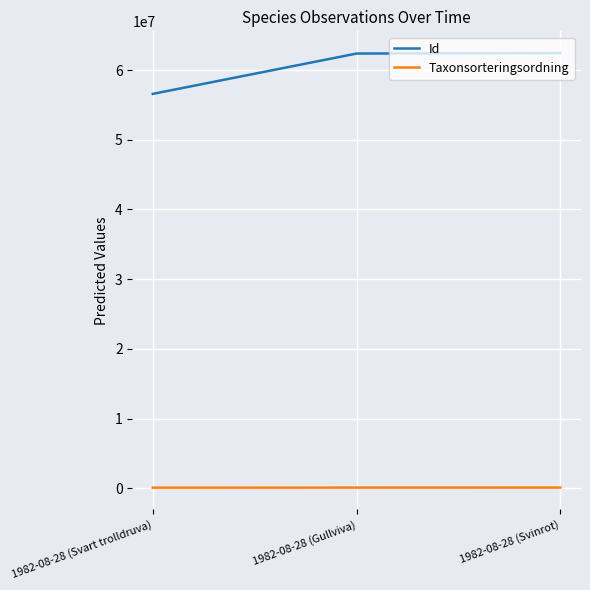

The value of Id at 1982-08-28 (Svinrot) is 43199679. True or false?

False